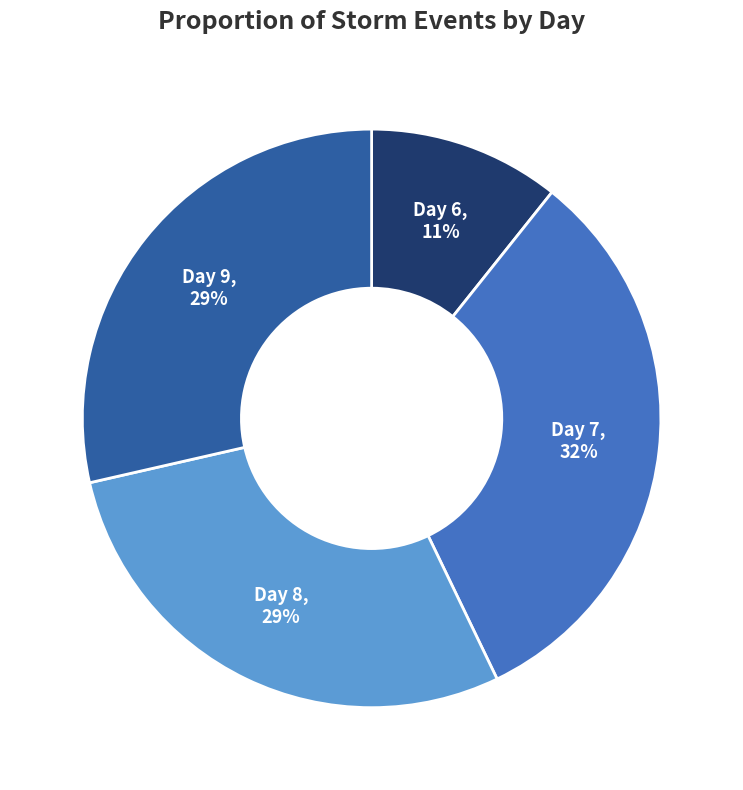

Which category has the smallest portion of the pie?

Day 6